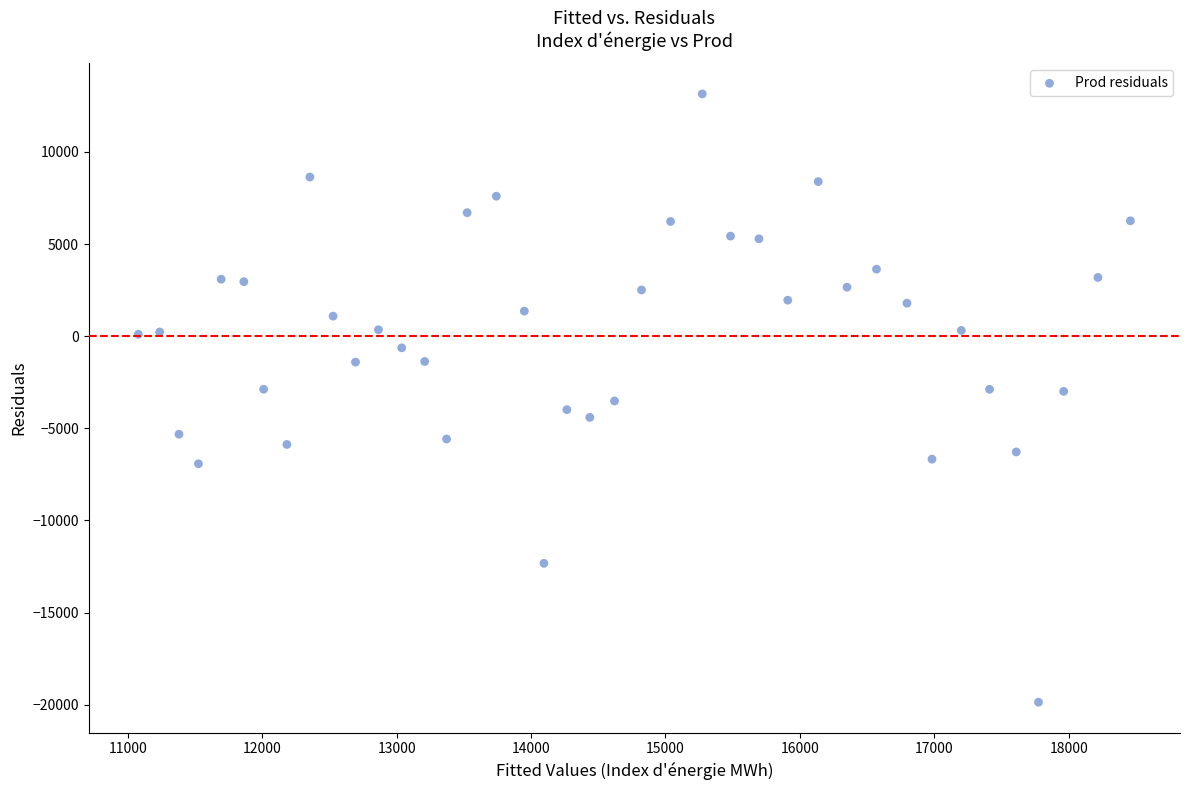

What is the range of Y values (max minus min)?

33014.9